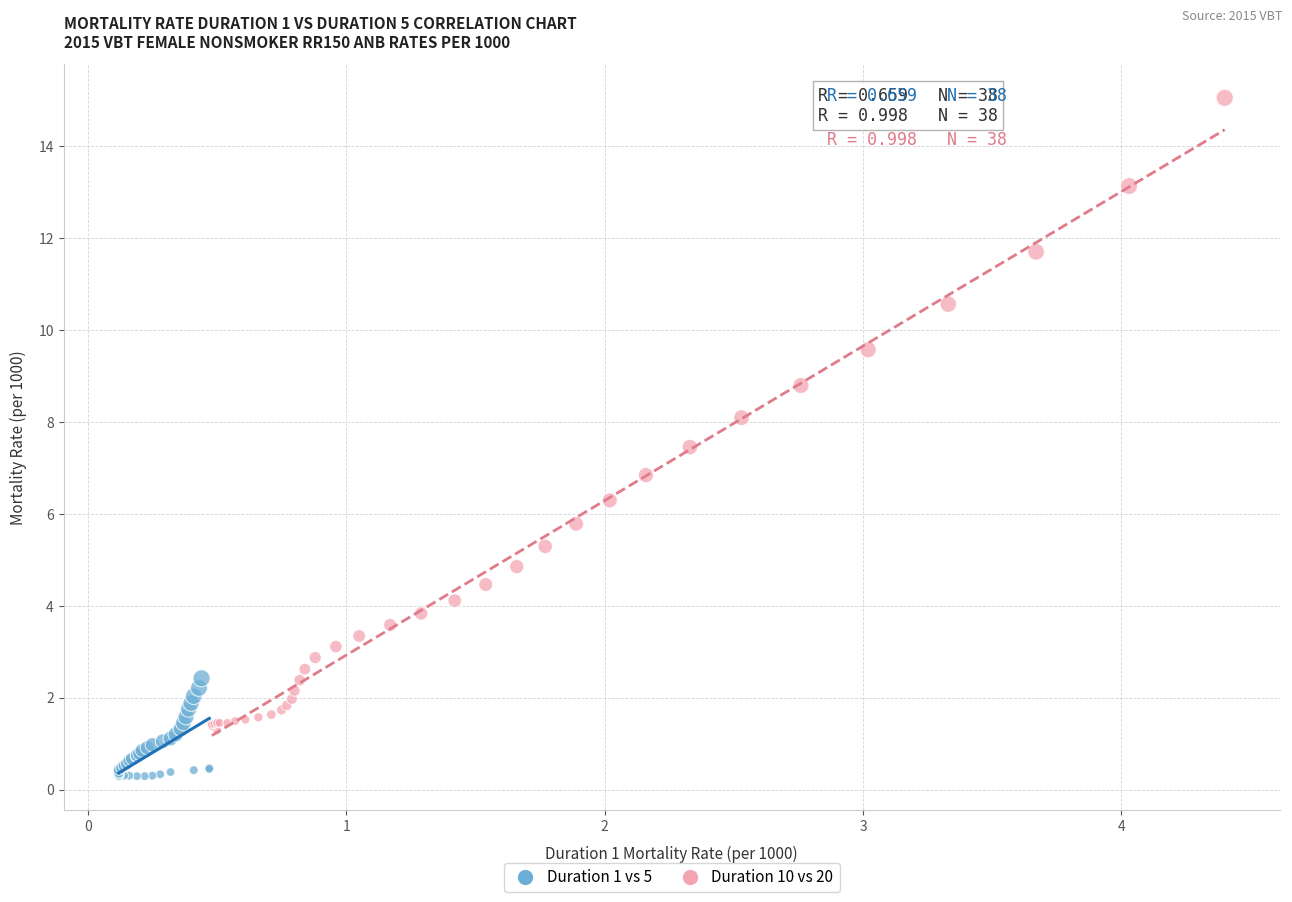

Which series contains the highest Y value?

Duration 10 vs 20